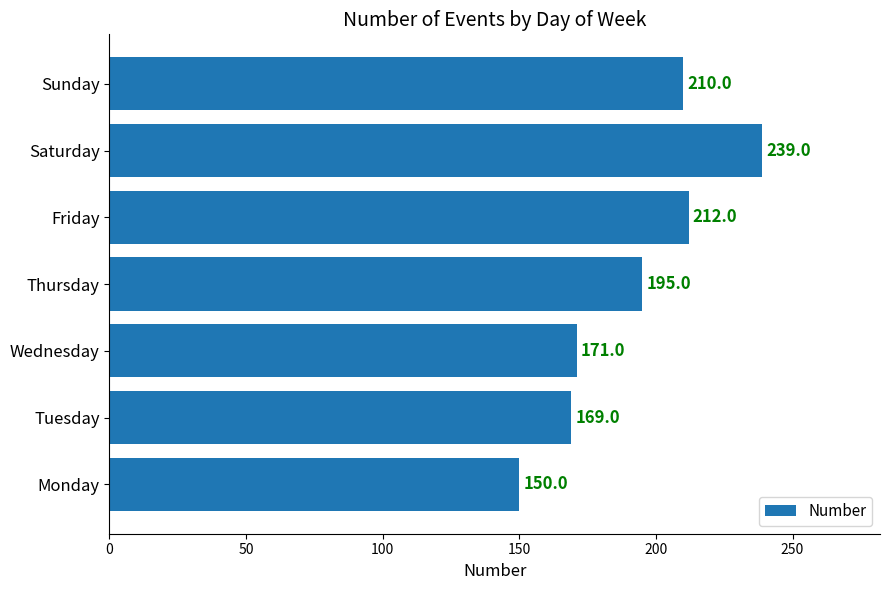

Rank the categories by value from lowest to highest.

Monday, Tuesday, Wednesday, Thursday, Sunday, Friday, Saturday